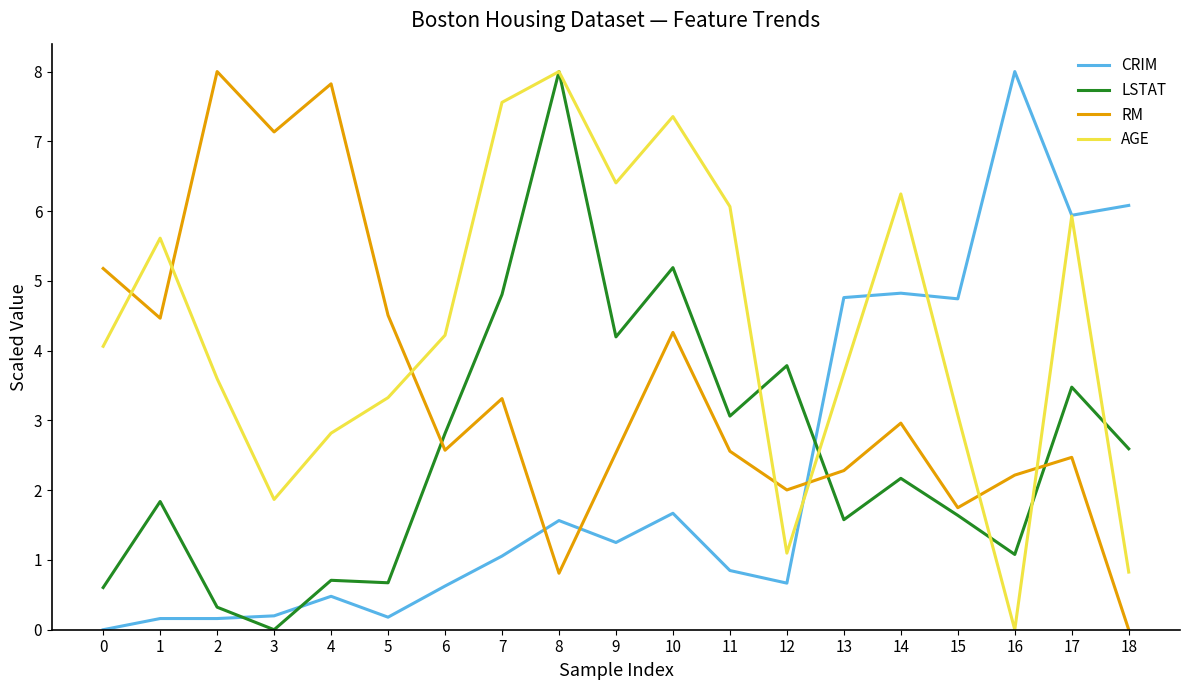

What are all the series names shown in the legend?

CRIM, LSTAT, RM, AGE